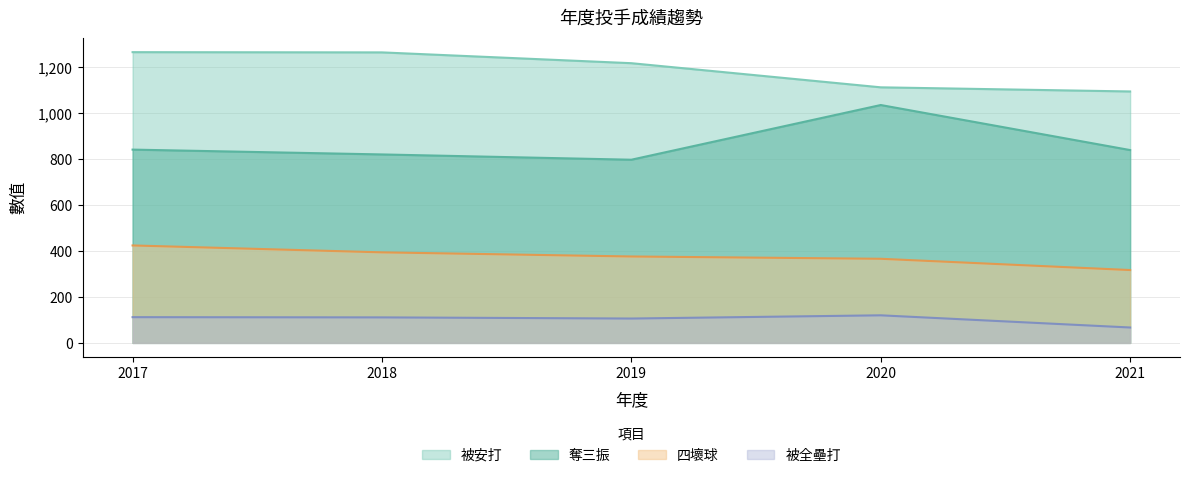

How many values in the 奪三振 series are below 839?

2